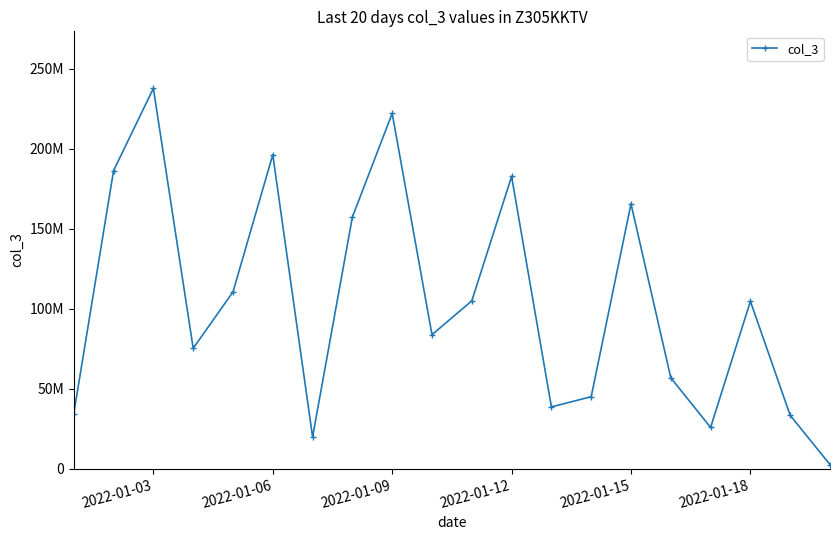

What is the difference between the second highest and minimum values?

219473656